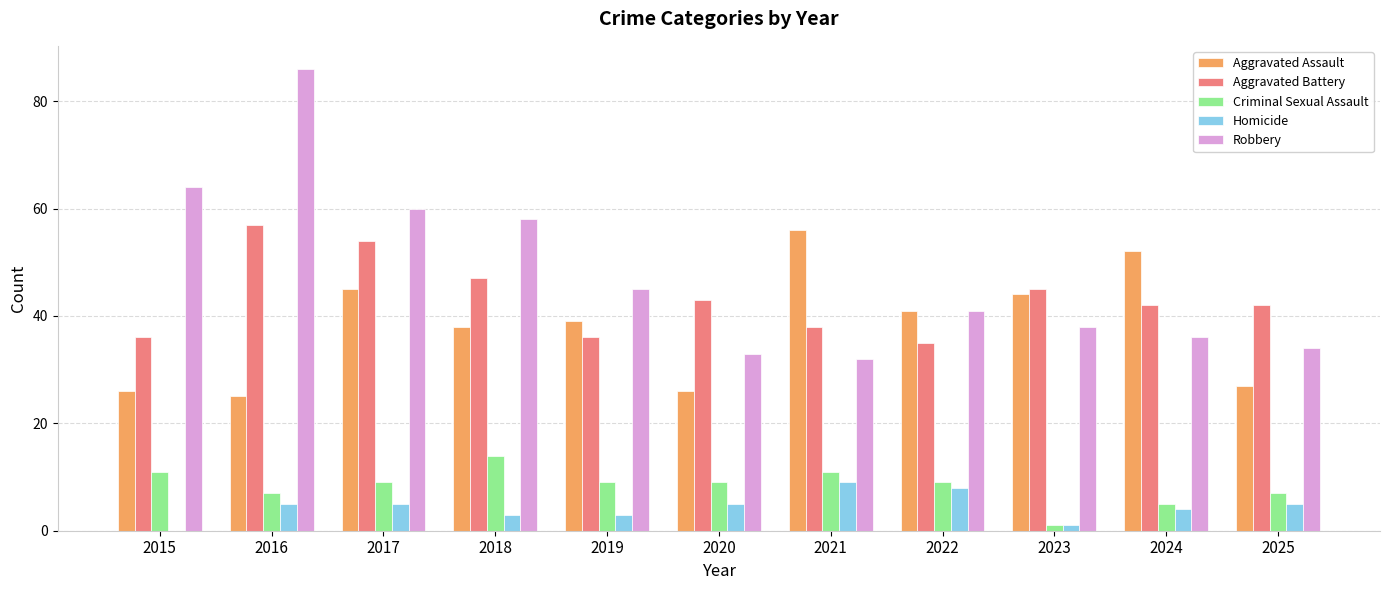

Reading right to left, list all the values displayed in this chart.

Aggravated Assault: 2025=27	2024=52	2023=44	2022=41	2021=56	2020=26	2019=39	2018=38	2017=45	2016=25	2015=26
Aggravated Battery: 2025=42	2024=42	2023=45	2022=35	2021=38	2020=43	2019=36	2018=47	2017=54	2016=57	2015=36
Criminal Sexual Assault: 2025=7	2024=5	2023=1	2022=9	2021=11	2020=9	2019=9	2018=14	2017=9	2016=7	2015=11
Homicide: 2025=5	2024=4	2023=1	2022=8	2021=9	2020=5	2019=3	2018=3	2017=5	2016=5	2015=0
Robbery: 2025=34	2024=36	2023=38	2022=41	2021=32	2020=33	2019=45	2018=58	2017=60	2016=86	2015=64